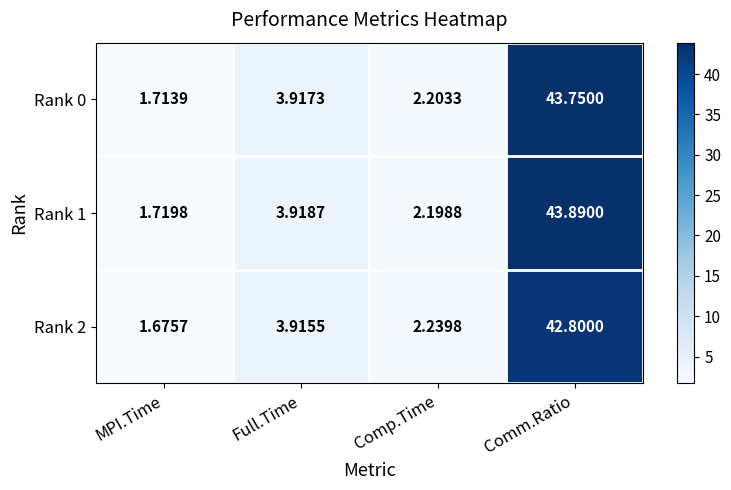

Which category has the lowest value across all series?

MPI.Time